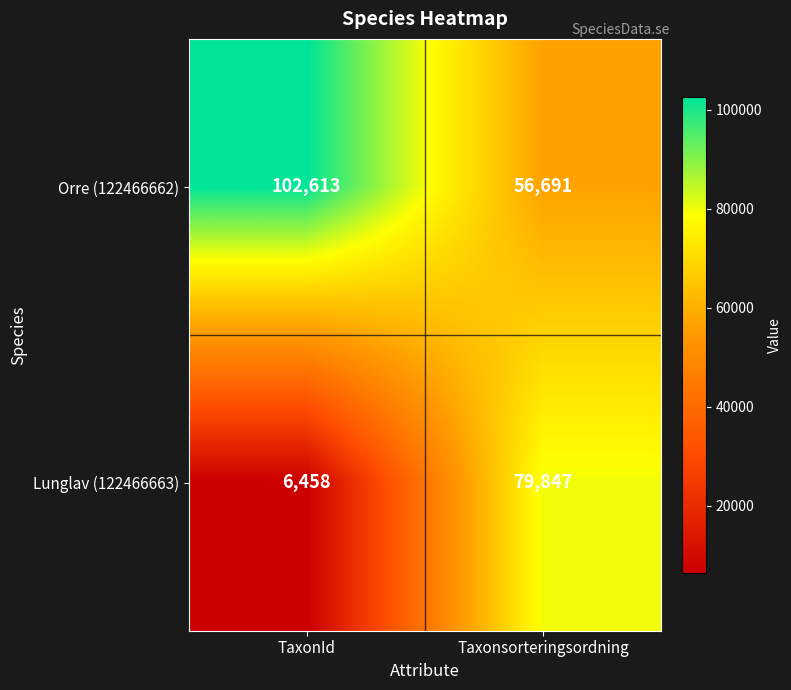

The Orre (122466662) series shows 102613 at TaxonId. True or false?

True